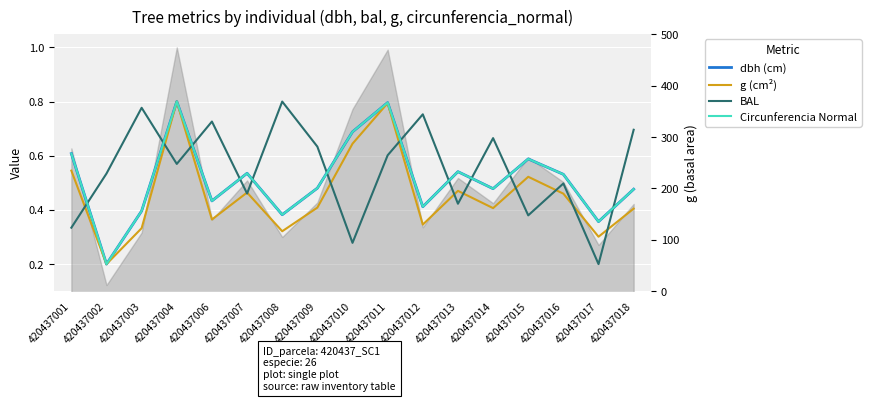

Where is Circunferencia Normal nearest to the value 0?

420437002